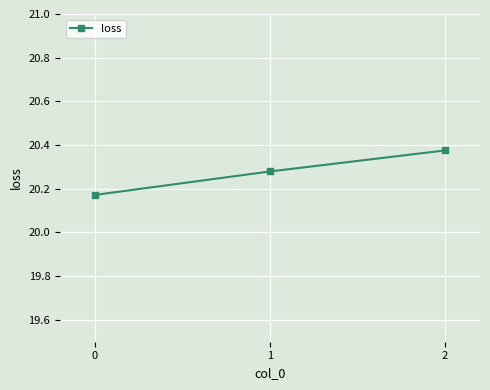

How many lines are shown in the chart?

1